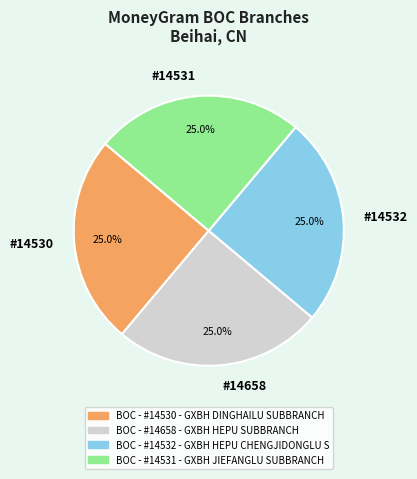

What is the total percentage of #14531 and #14530?

50.0%